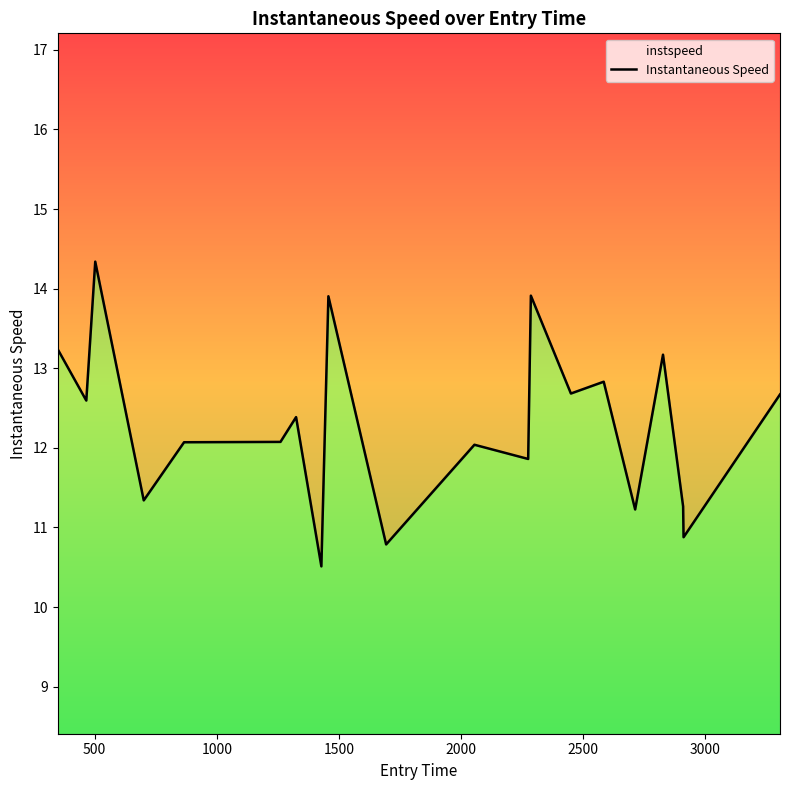

Reading left to right, transcribe all the data shown in this chart.

13.2	12.6	14.3	11.3	12.1	12.1	12.4	10.5	13.9	10.8	12.0	11.9	13.9	12.7	12.8	11.2	13.2	11.3	10.9	12.7